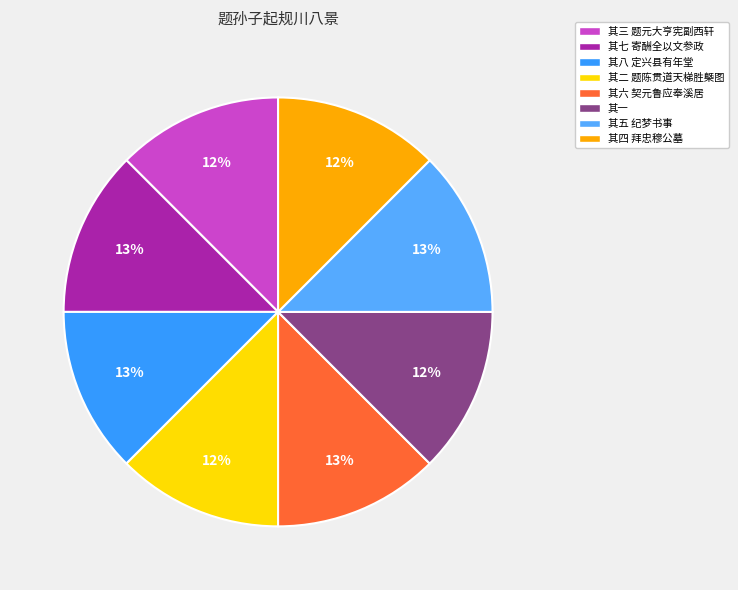

Count the number of slices in the pie.

8